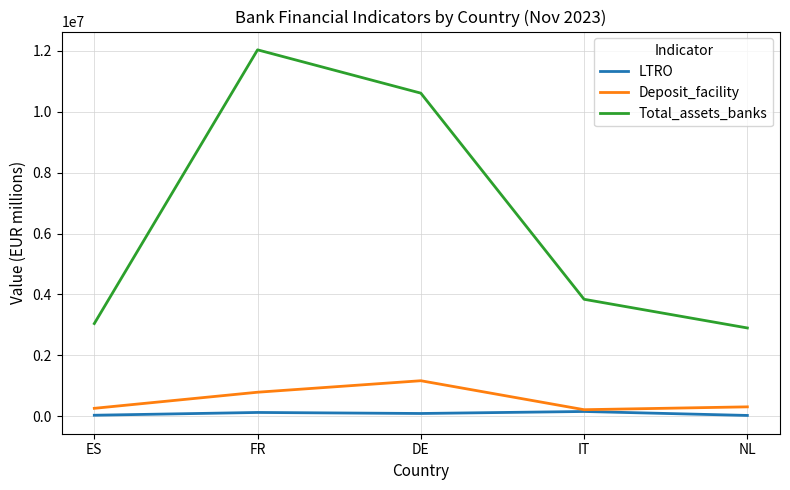

At which label is Deposit_facility closest to 689191?

FR